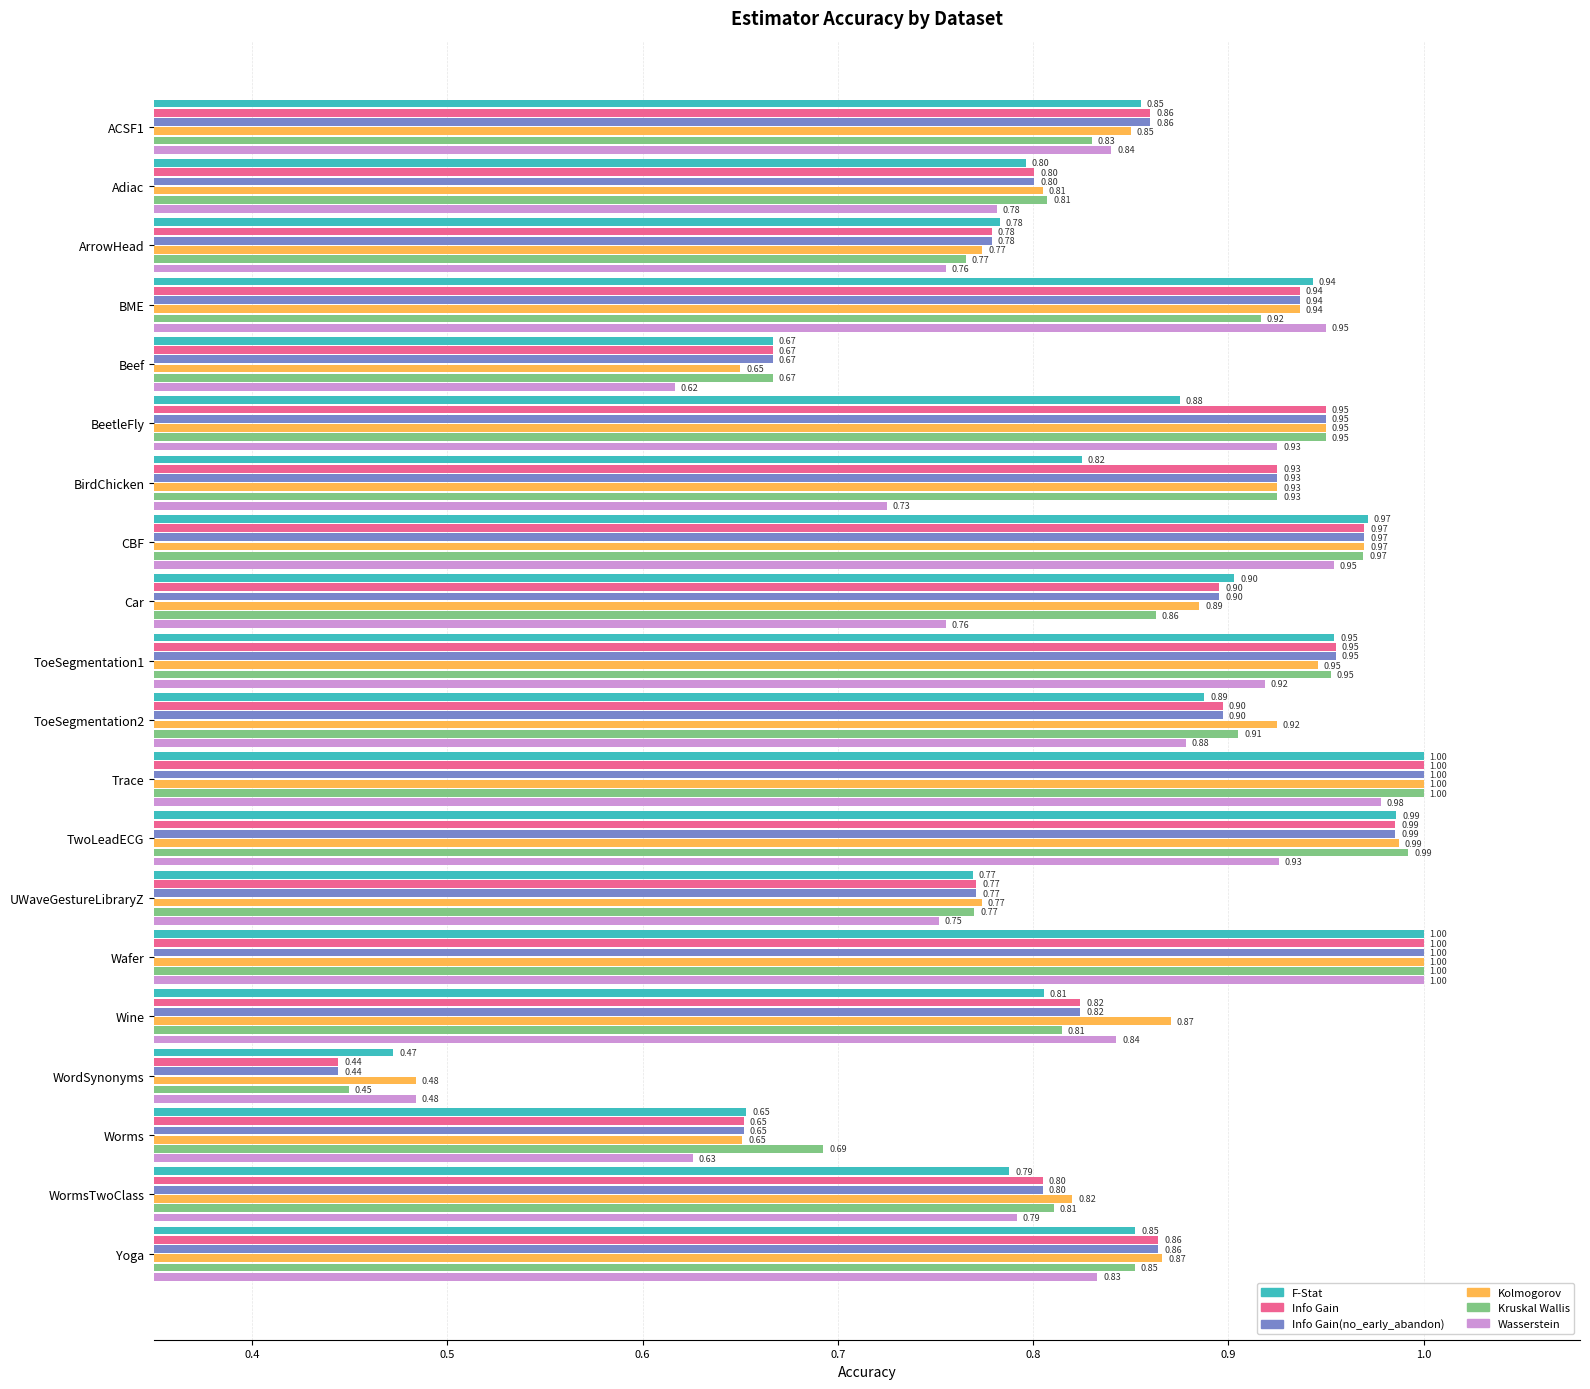

Is the value of Kolmogorov at ACSF1 greater than the value of Info Gain at TwoLeadECG?

No